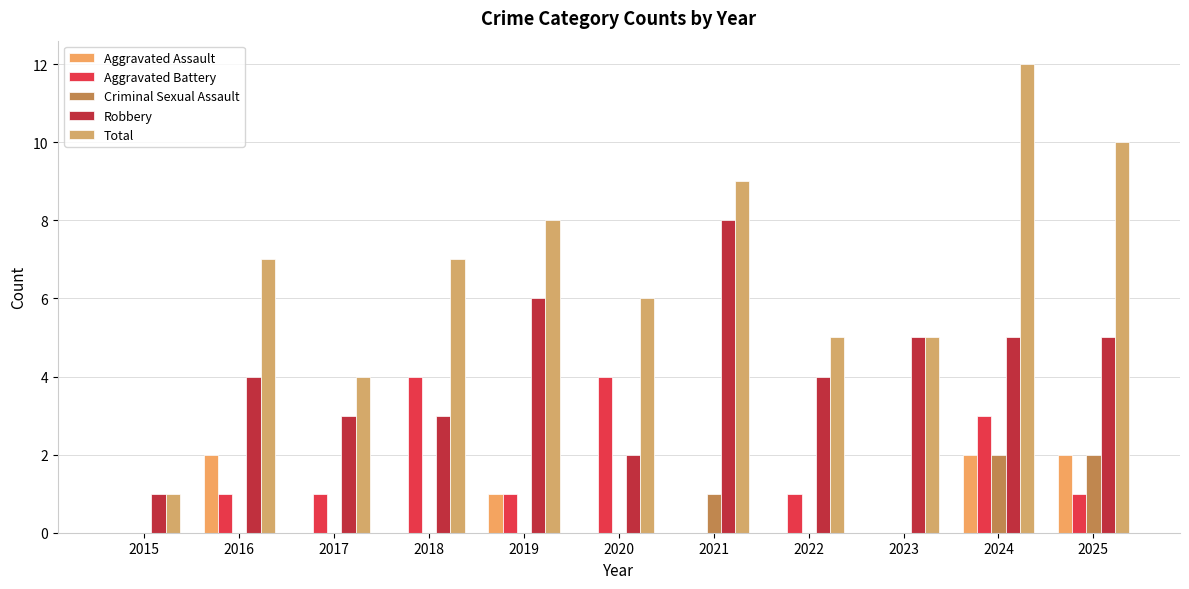

Are the bars grouped side by side (vs. stacked)?

Yes